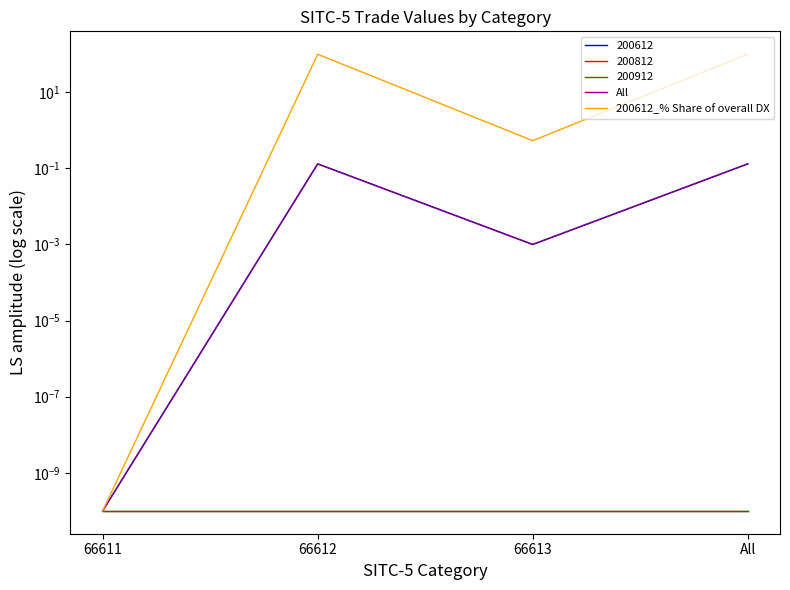

Which series changed the most between 66611 and 66613?

200612_% Share of overall DX